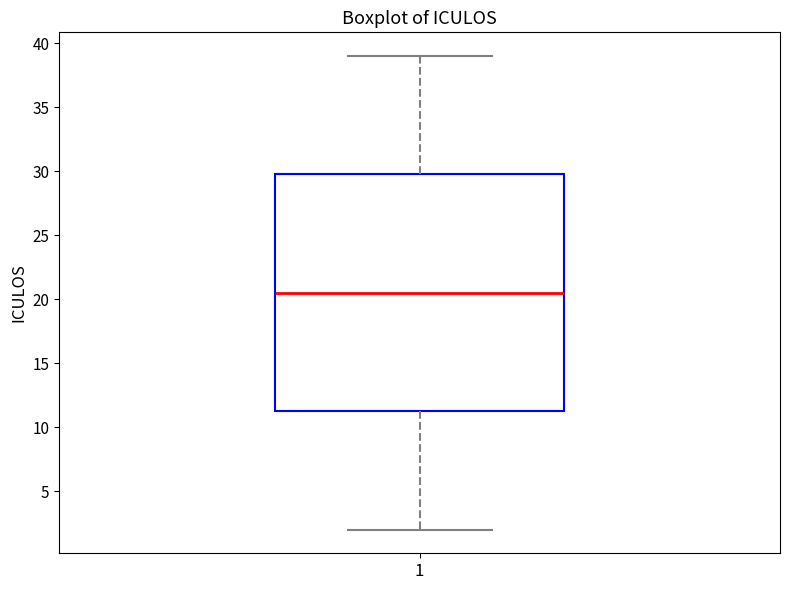

Transcribe this box plot: give where the median line is, the range the box spans, and where the two whiskers end, as read against the y-axis. The values are not printed on the chart, so give them approximately, as read against the axis.

median 20.5, box 11.5 to 30.0, whiskers 2.0 to 39.0